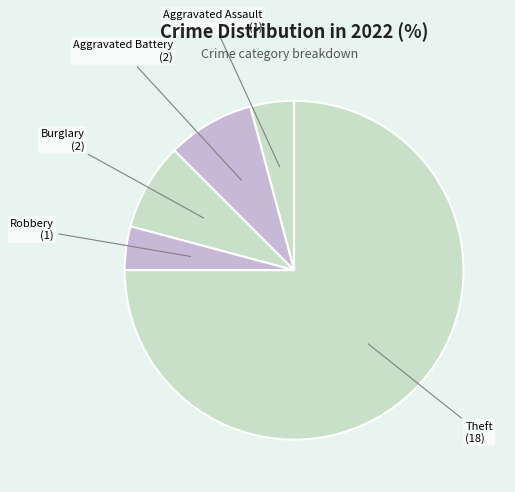

Which category accounts for the majority?

Theft